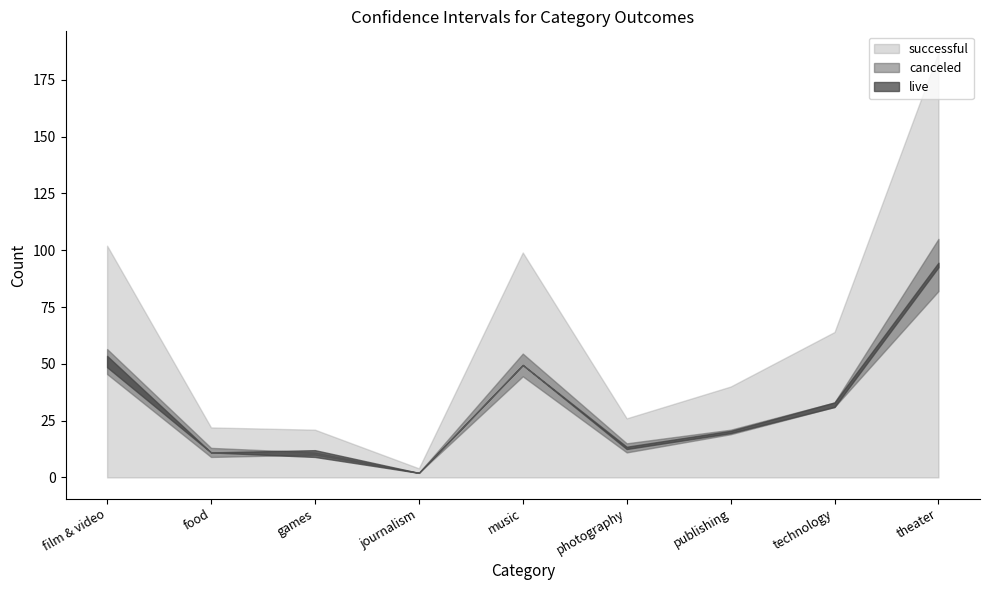

Which series has the widest spread of values?

successful